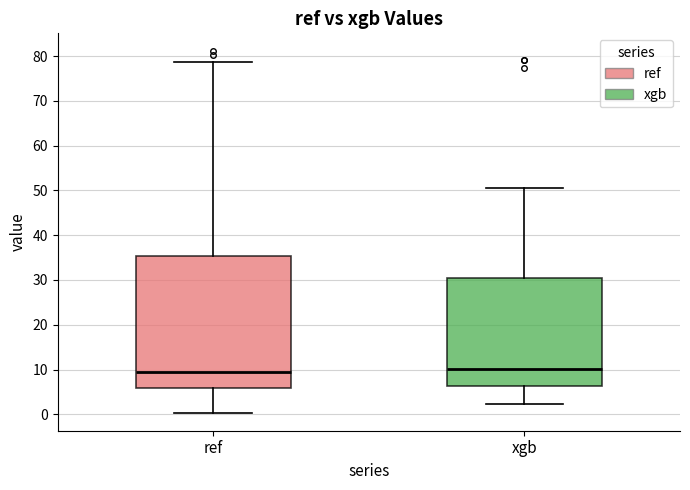

Where does the upper whisker of the box for ref end on the y-axis? The values are not printed on the chart, so give them approximately, as read against the axis.

79